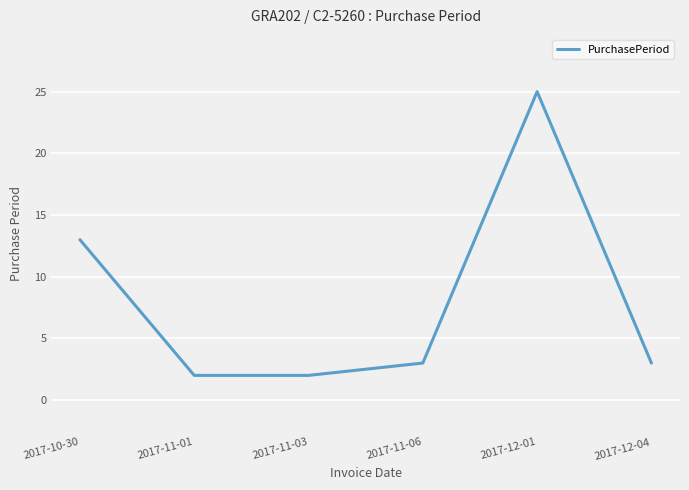

What value does the data have at 2017-11-01?

2